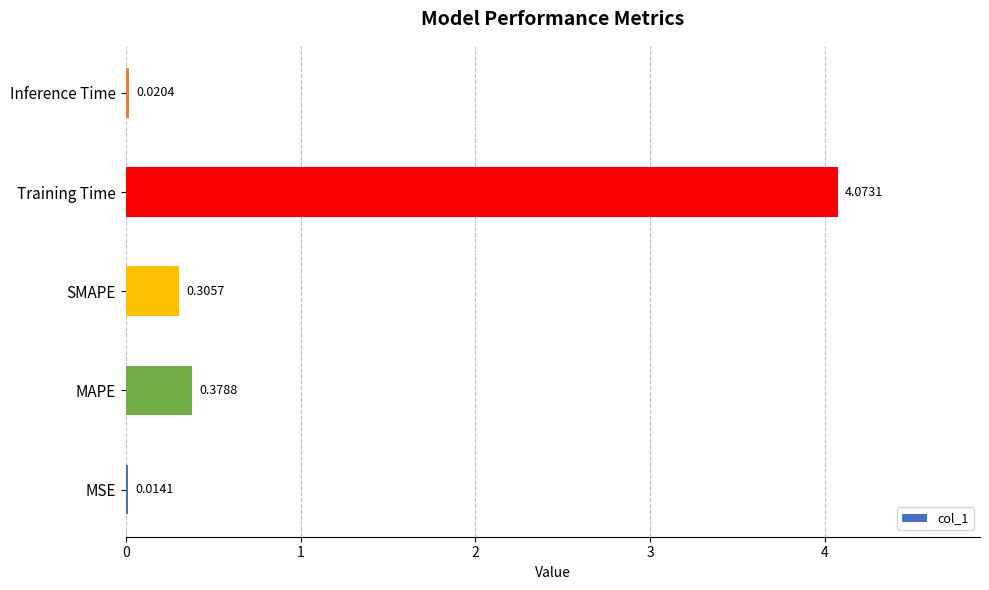

Which label corresponds to the largest value in the chart?

Training Time